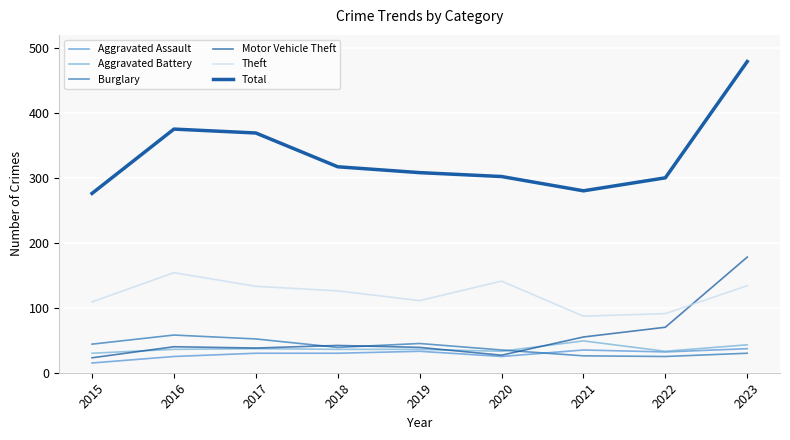

How many lines are shown in the chart?

6